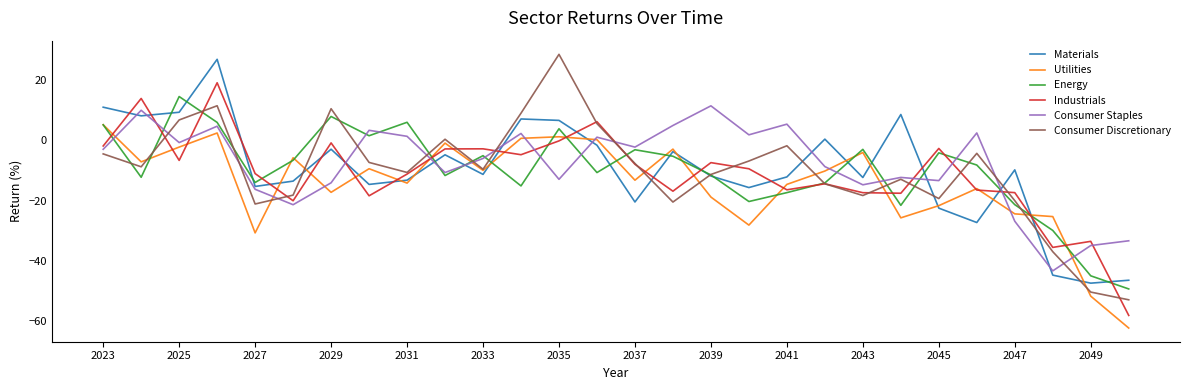

True or false: Consumer Discretionary and Utilities intersect in this chart.

True